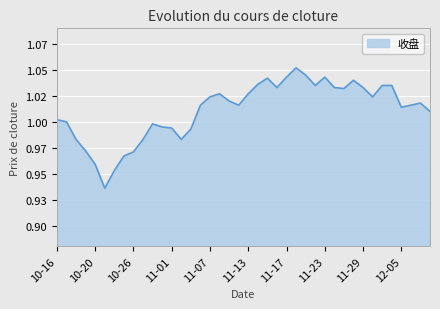

Where is the data nearest to the value 0?

10-23